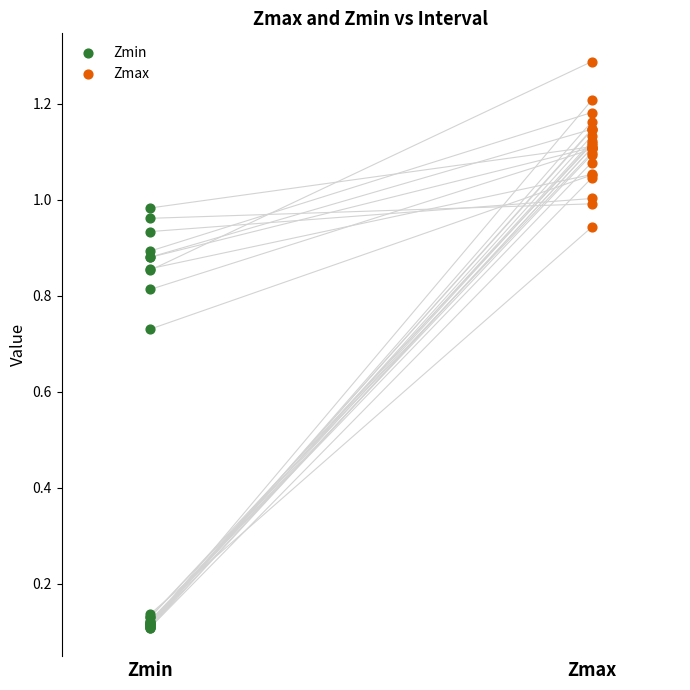

Which series has the widest spread of Y values?

Zmin